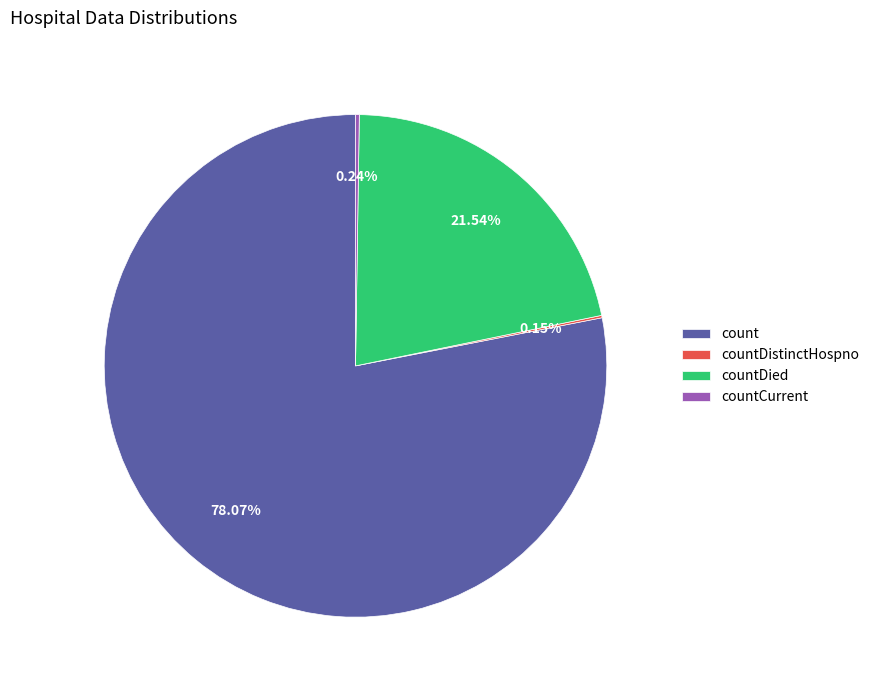

What is the majority slice?

count